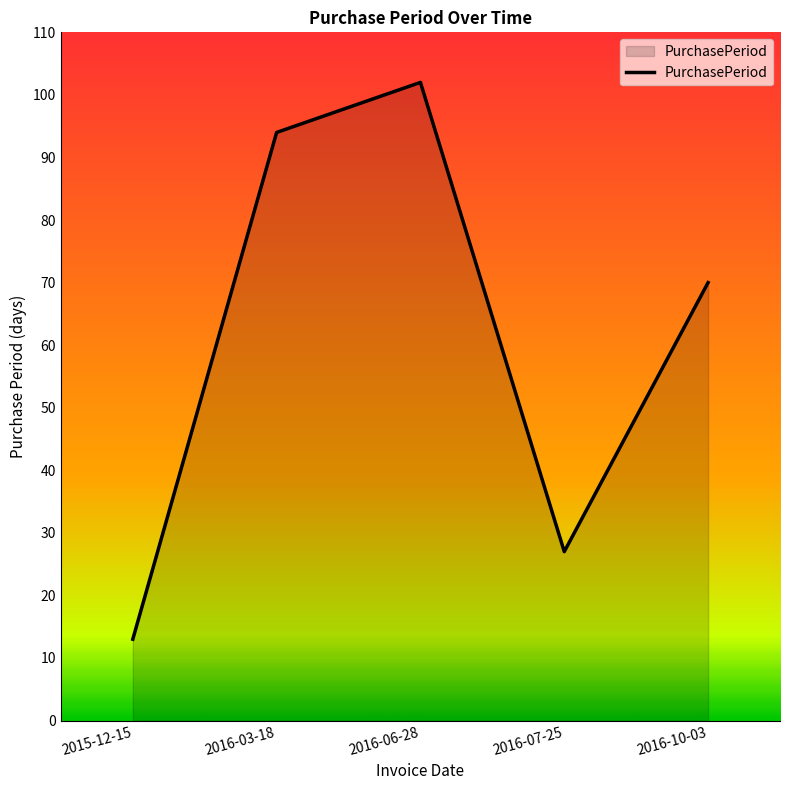

What is the difference between the second highest and second lowest values?

67